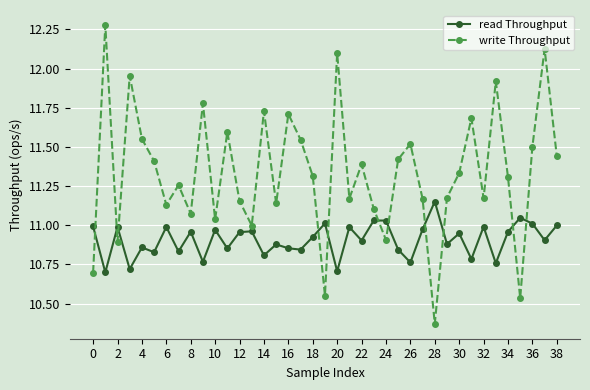

True or false: read Throughput and write Throughput cross at least once.

True